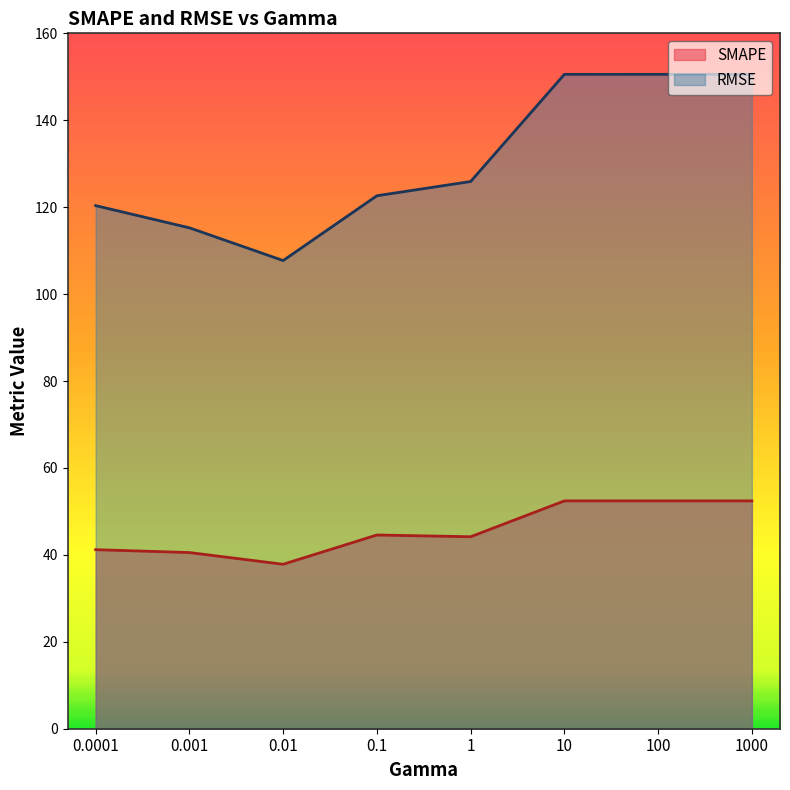

At which label does RMSE reach its minimum?

0.01